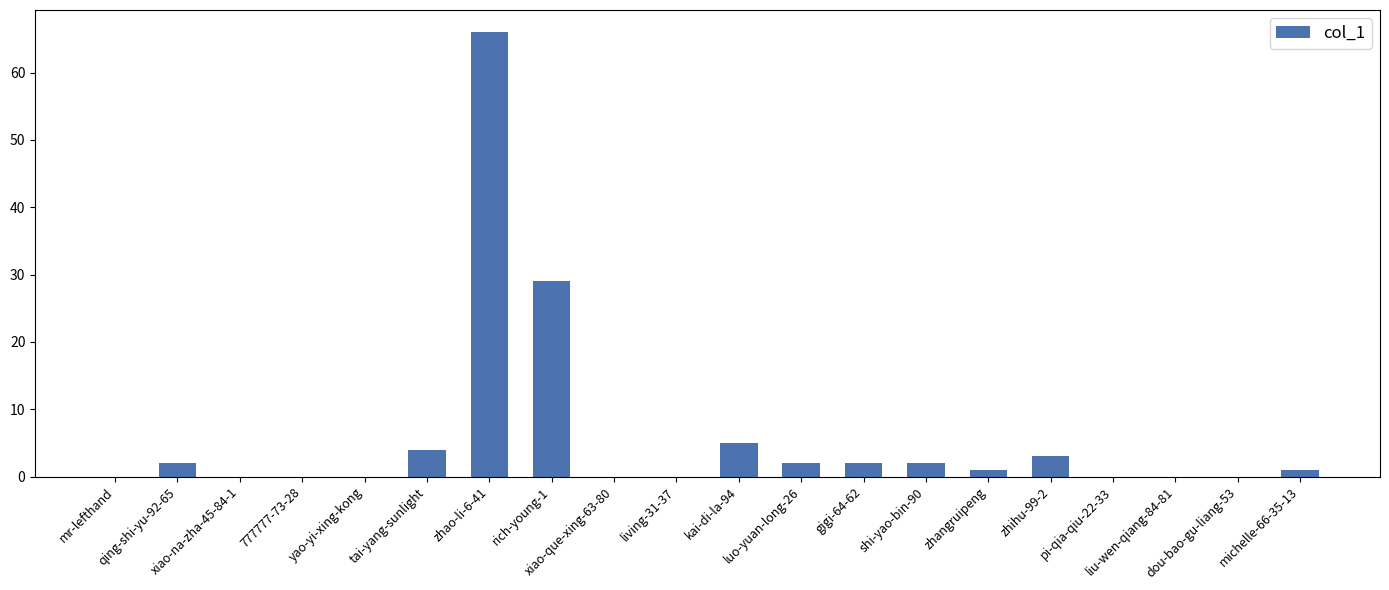

What is the sum of all values?

117